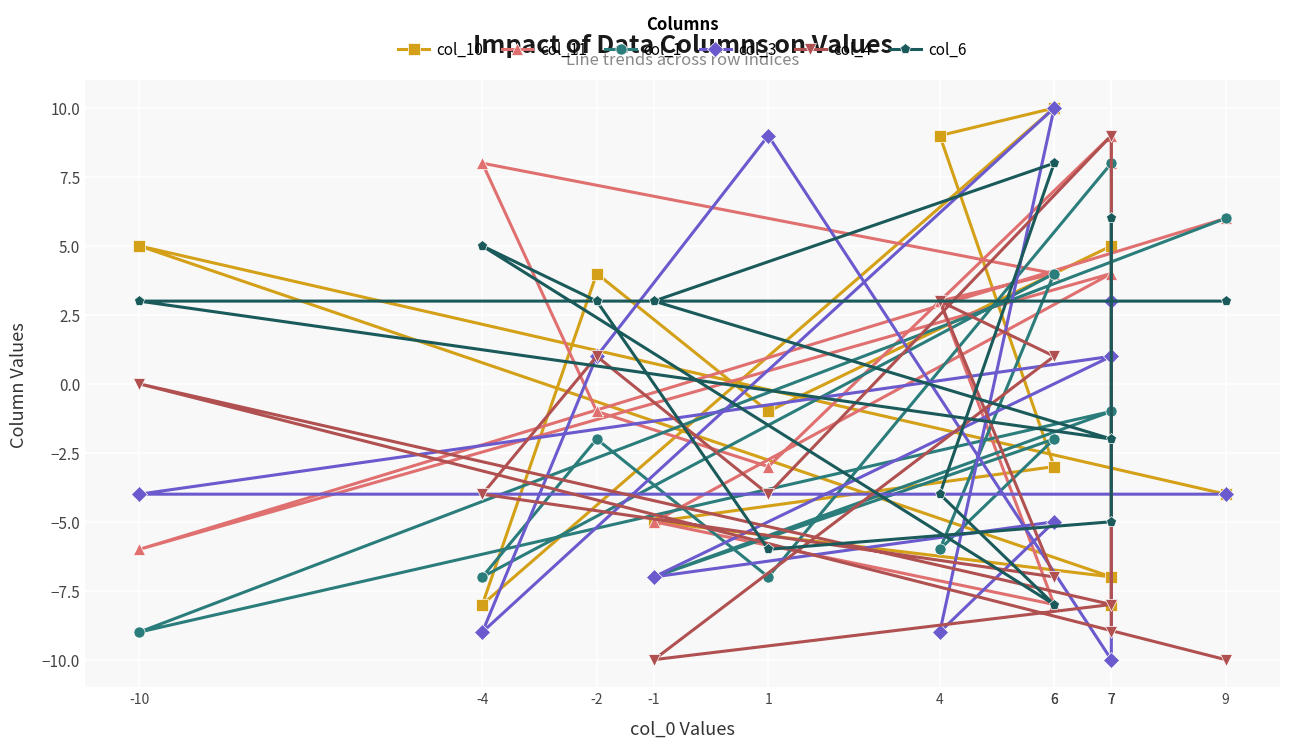

How many values in the col_4 series are below -4?

5